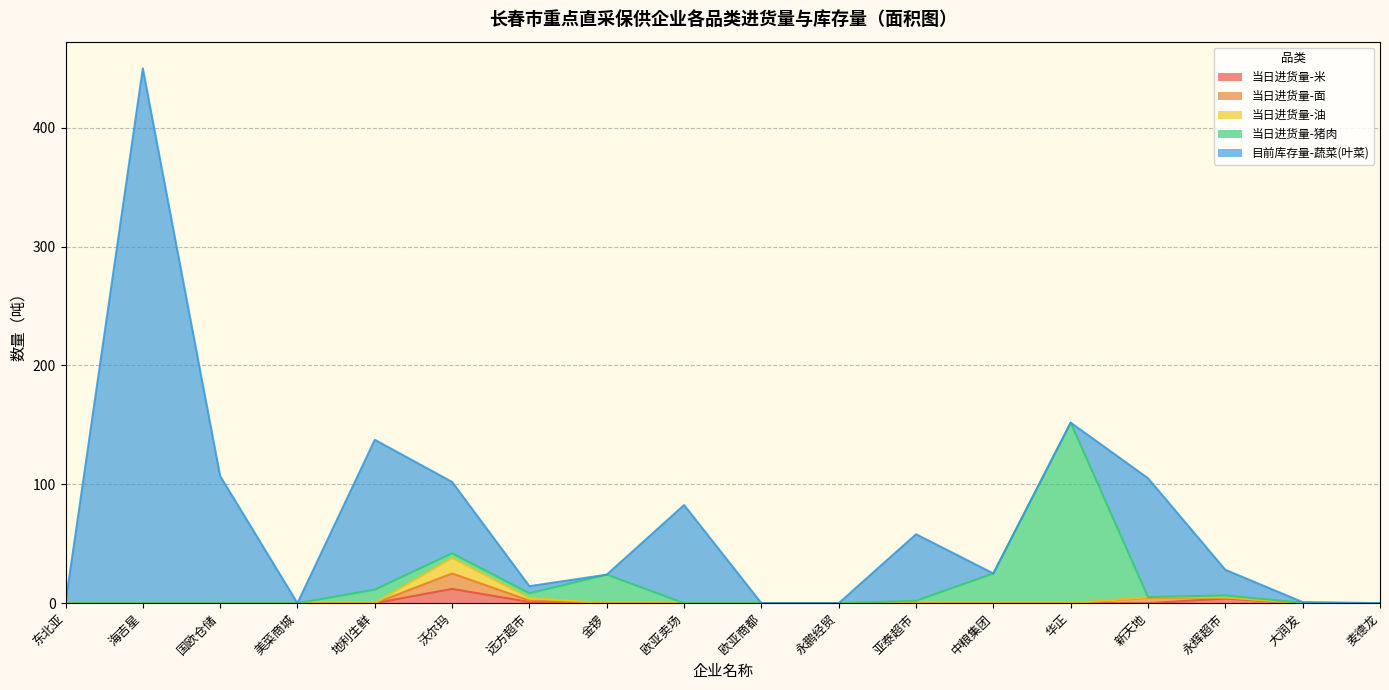

What is the total value across all series at 国欧仓储?

107.0